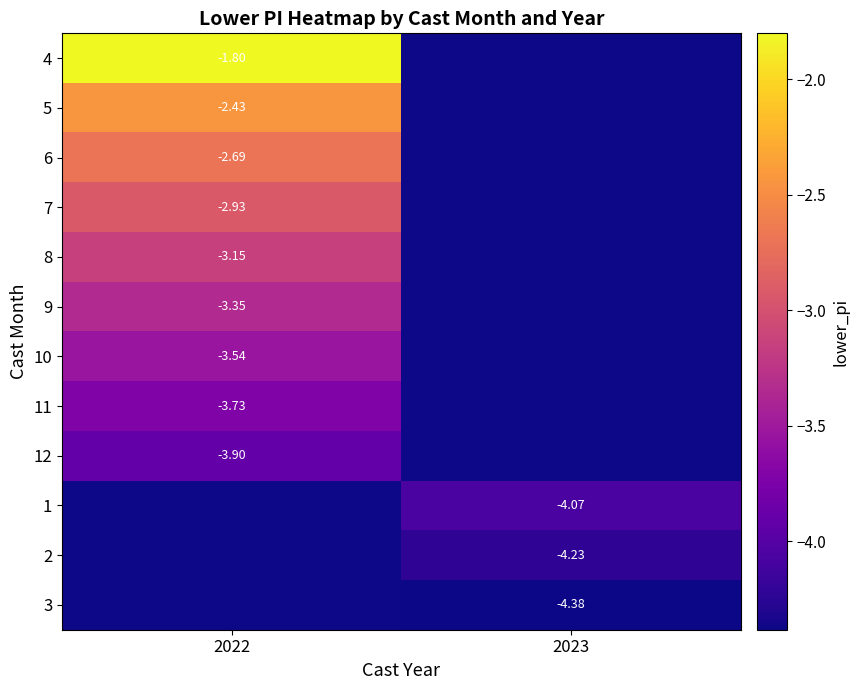

List the labels in order of 2 value, largest first.

2022, 2023